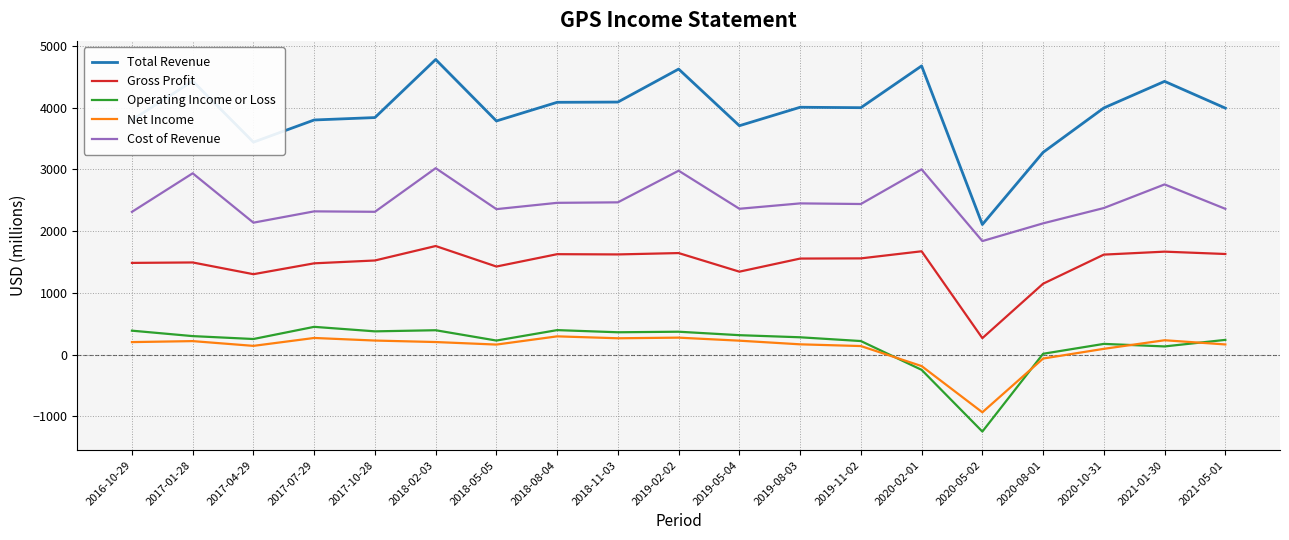

At which label is Gross Profit closest to 1013?

2020-08-01